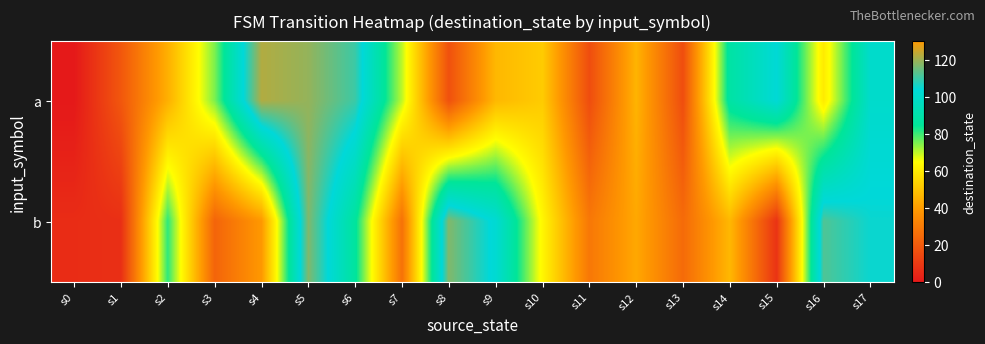

How many data points does each series have?

18